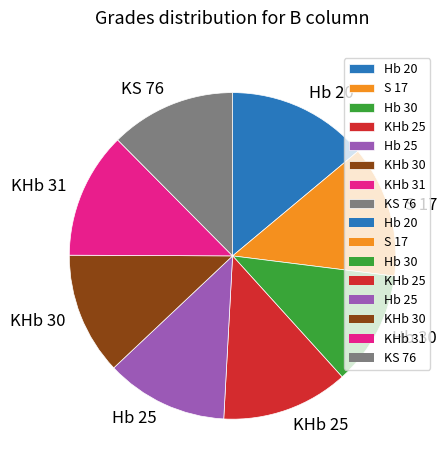

What is the ratio of the value at Hb 20 to the value at Hb 25?

1.2